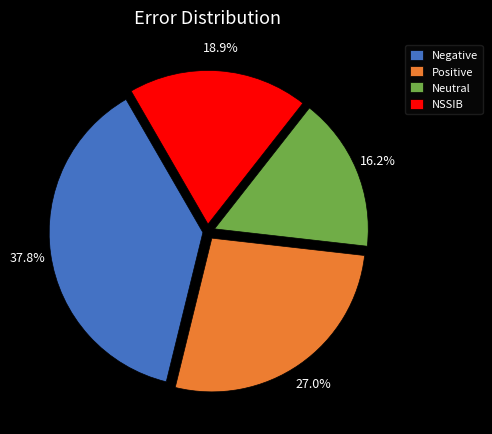

To the nearest percent, what percentage of the pie is Positive?

27%